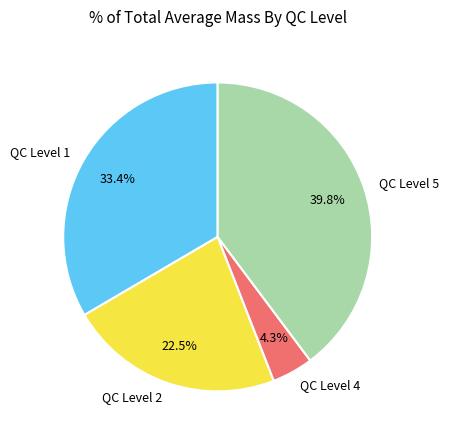

To the nearest percent, what is the average slice percentage?

25%